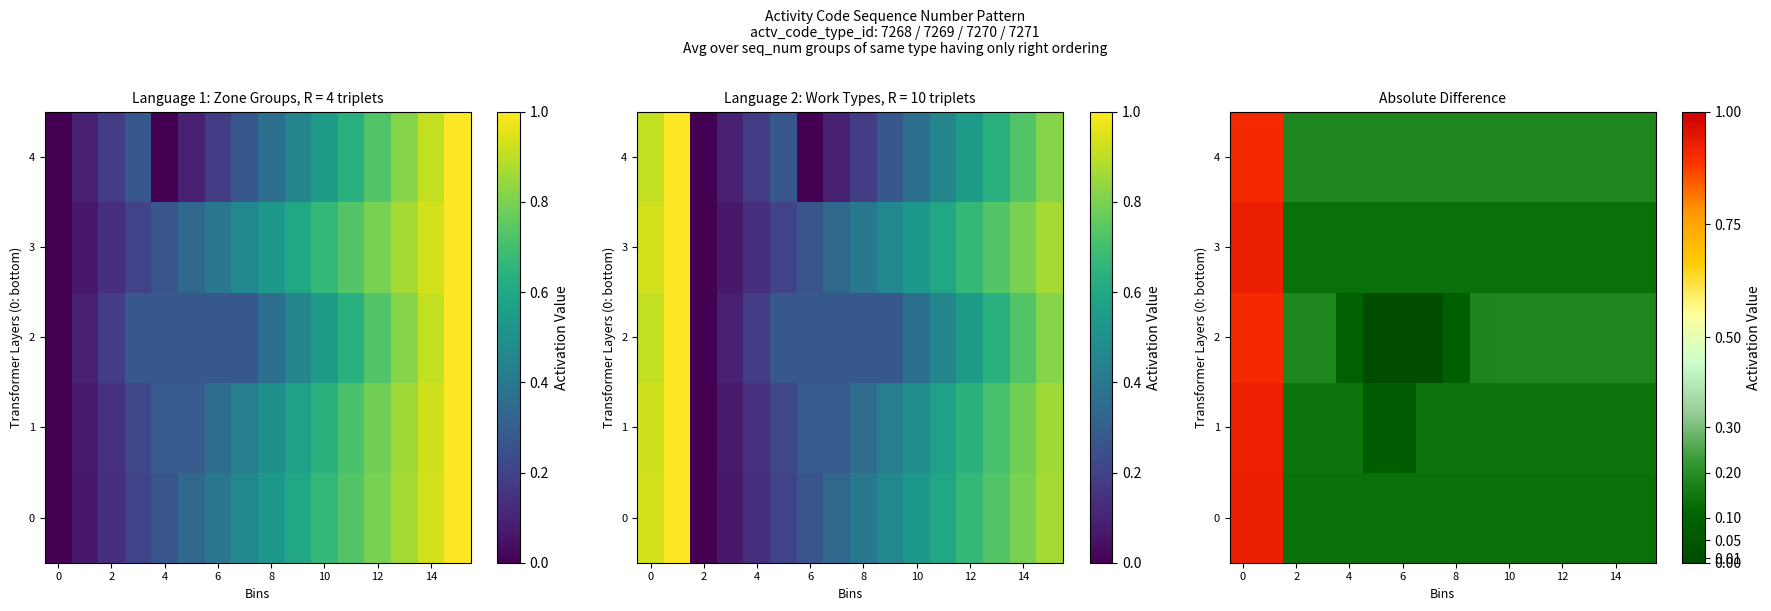

The 3 series shows 0.1 at 10. True or false?

True